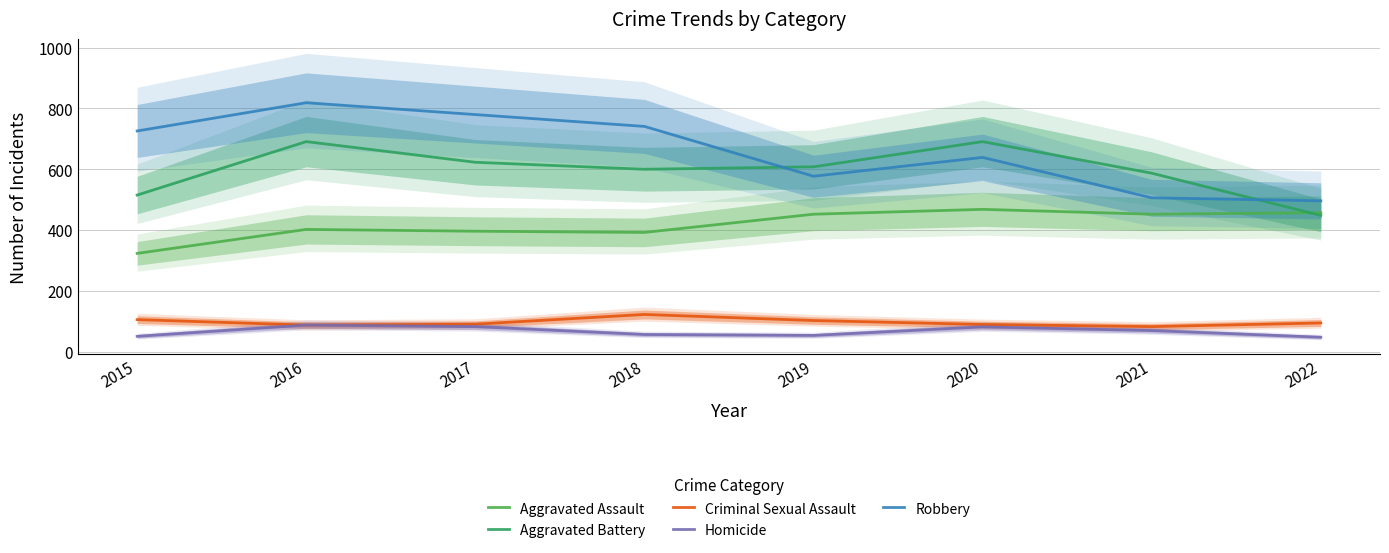

What is the total value across all series at 2018?

1911